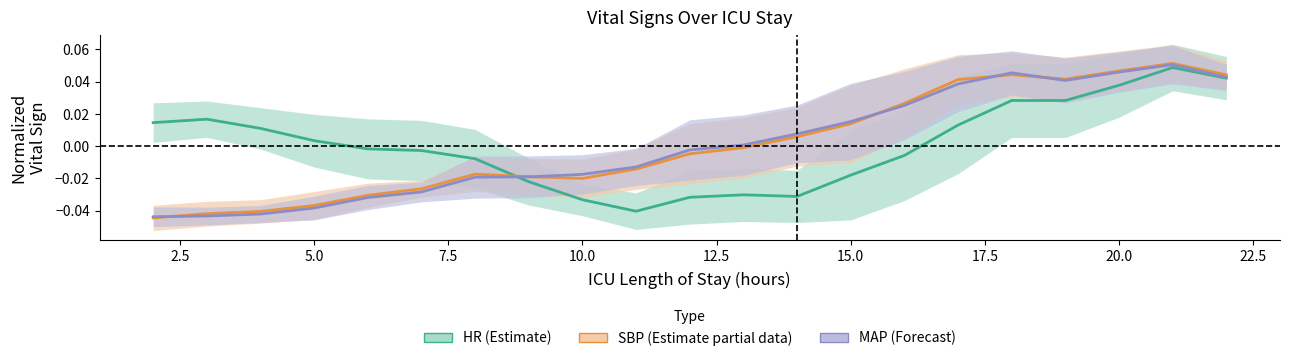

True or false: MAP (Forecast) and SBP (Partial) cross at least once.

True